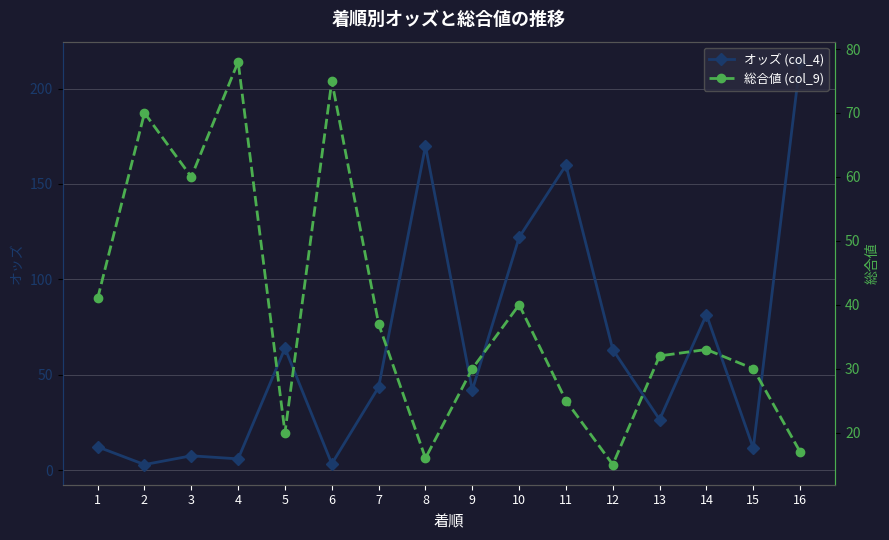

How many lines are shown in the chart?

2